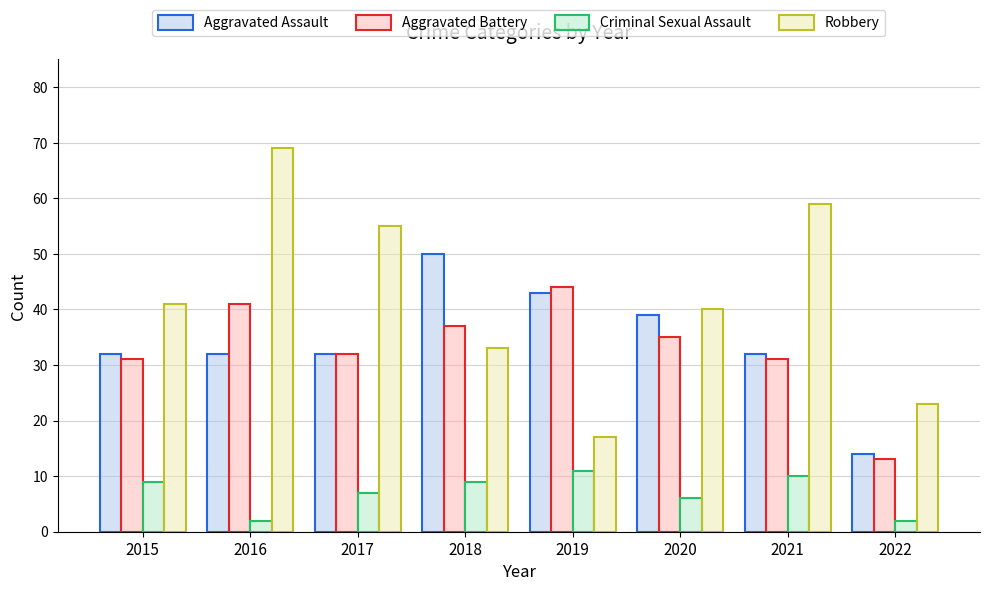

How many categories are shown in the chart?

8